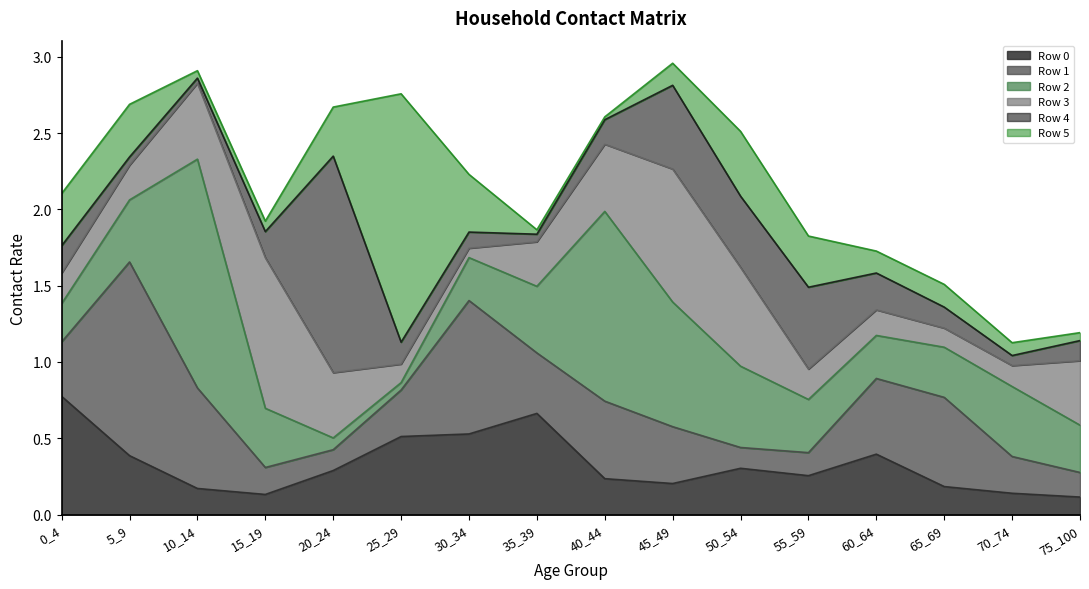

Between 5_9 and 10_14, which series saw the biggest shift?

Row 2